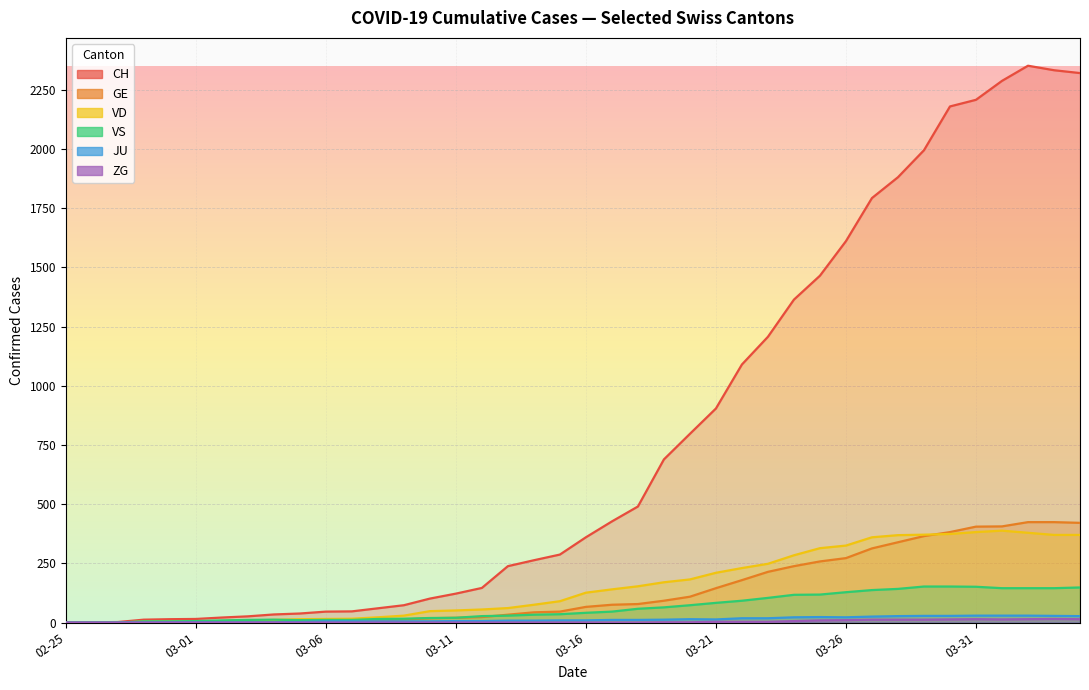

What is the total value across all series at 03-31?

3189